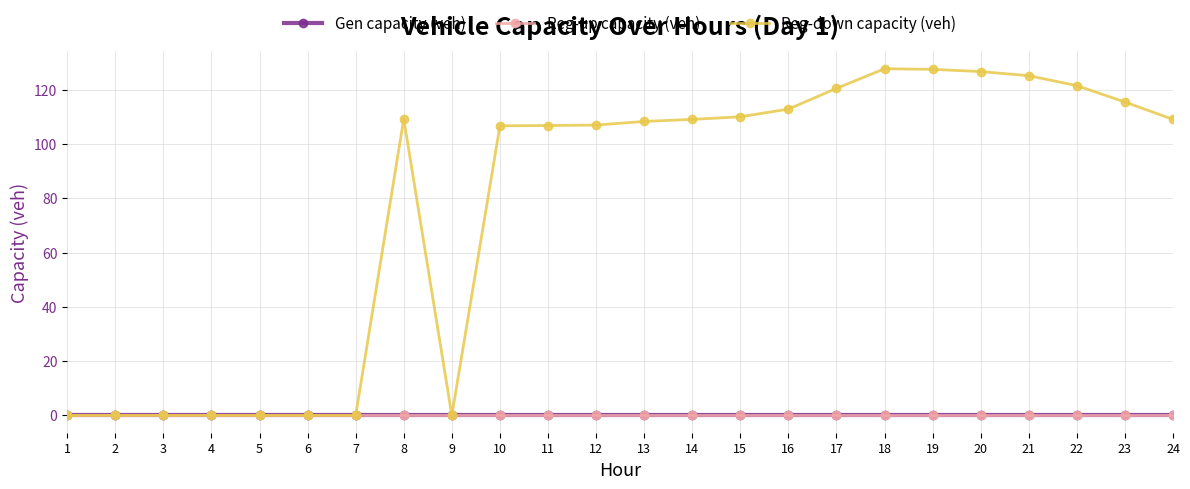

Which label corresponds to the largest value in the chart?

18